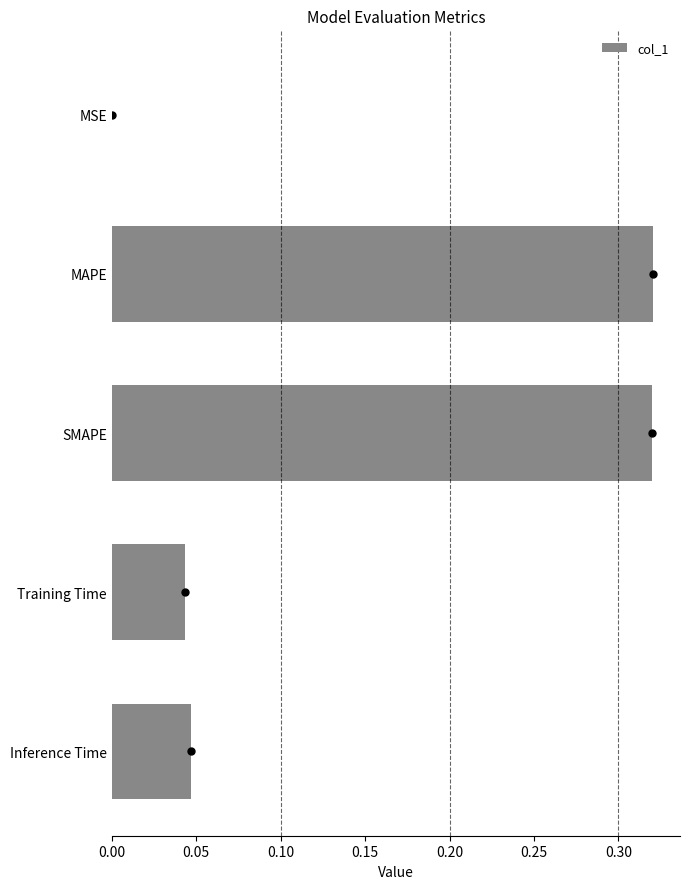

Is it true that col_1 equals 0.1 at Training Time?

False